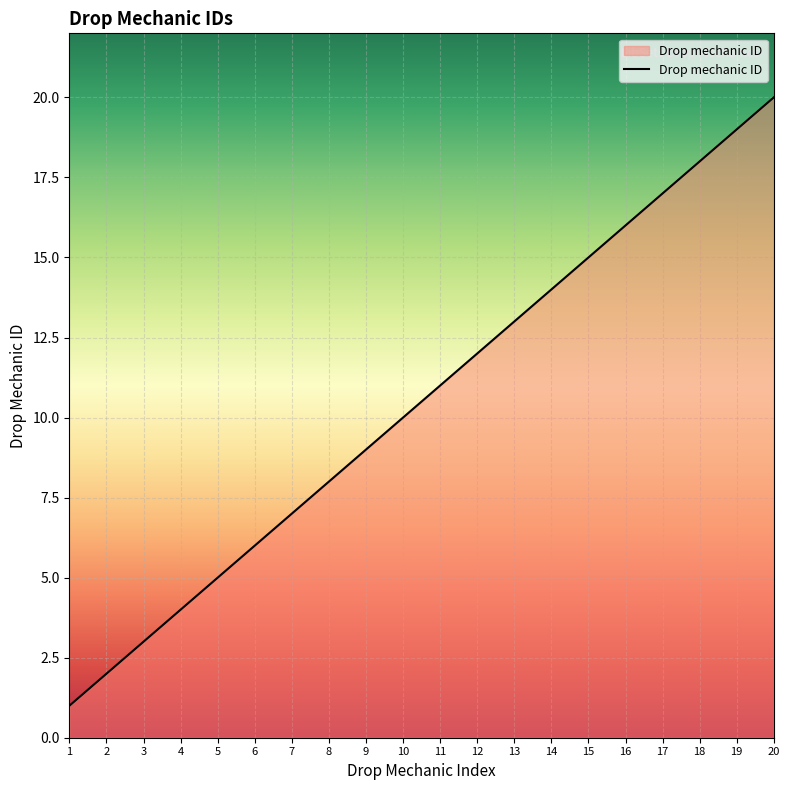

What is the approximate value at 12, to the nearest 5?

10